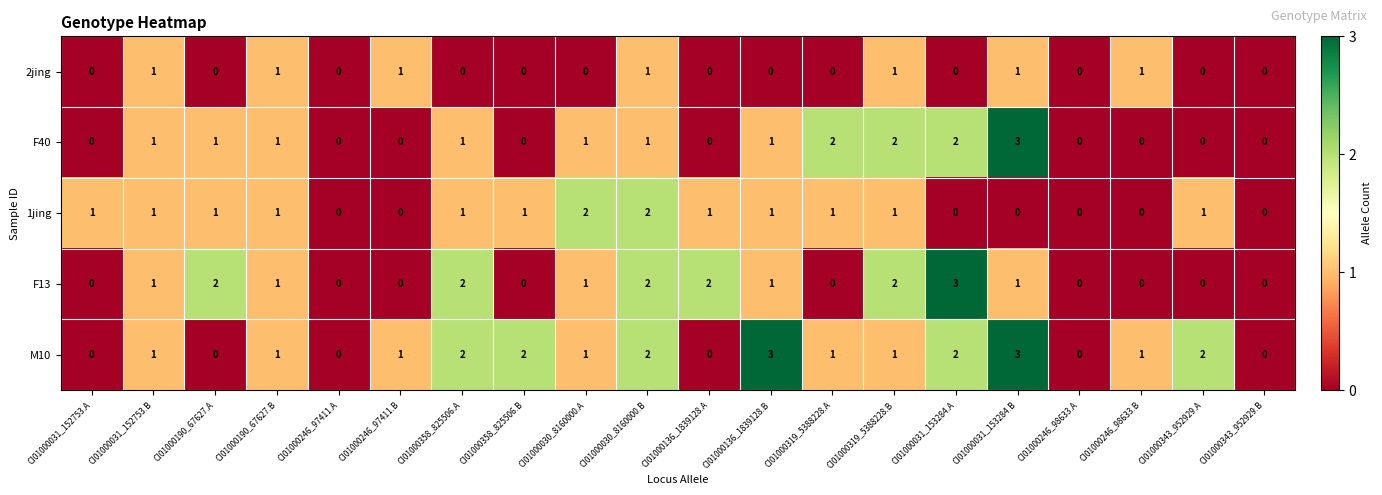

How many positive values does the M10 series have?

14